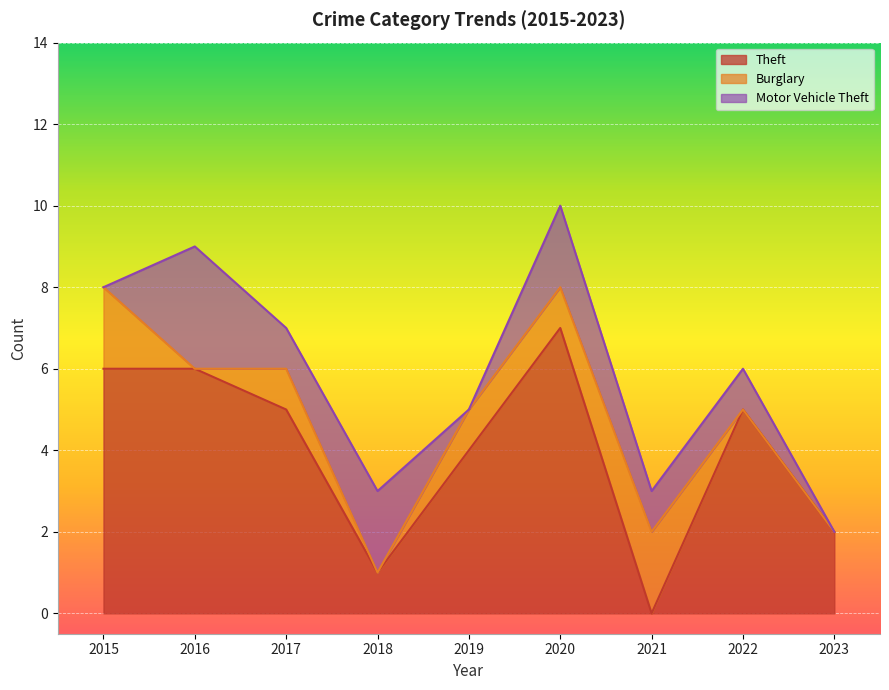

How many values in the Motor Vehicle Theft series are below 1?

3